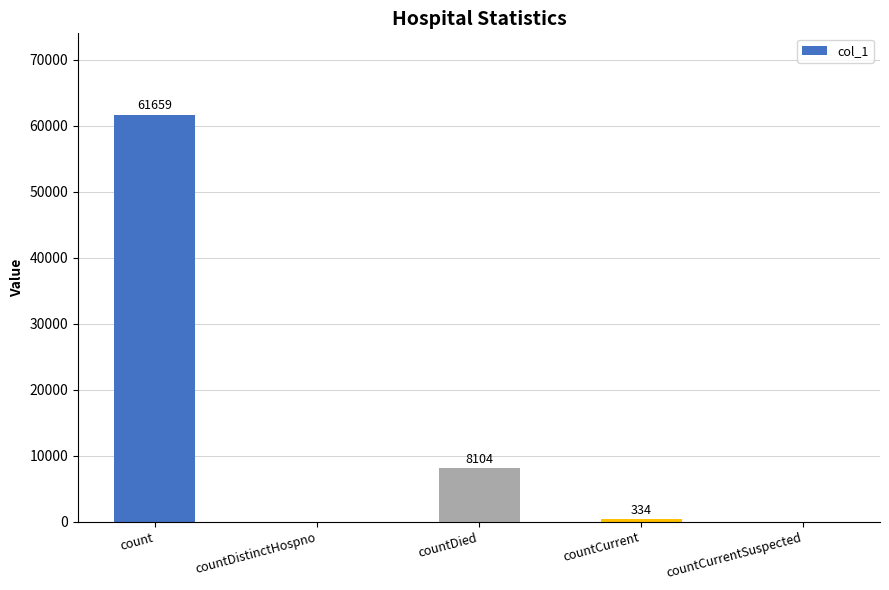

What is the sum of the values at countCurrentSuspected and countDied?

8104